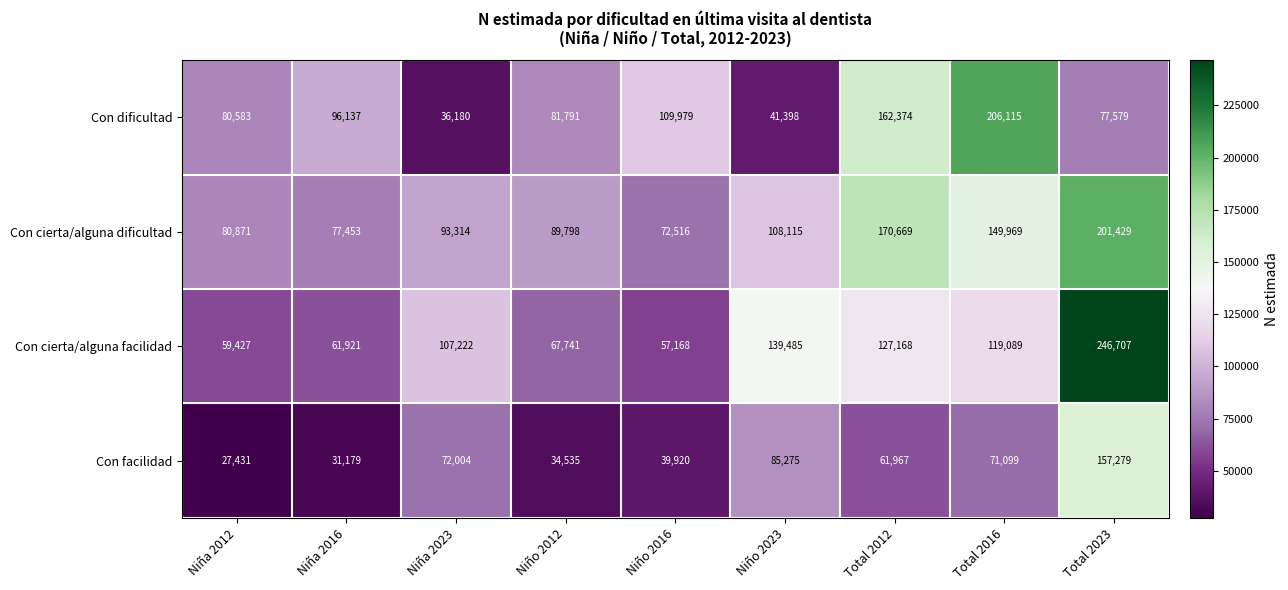

The value of Con cierta/alguna facilidad at Niña 2023 is 52745. True or false?

False